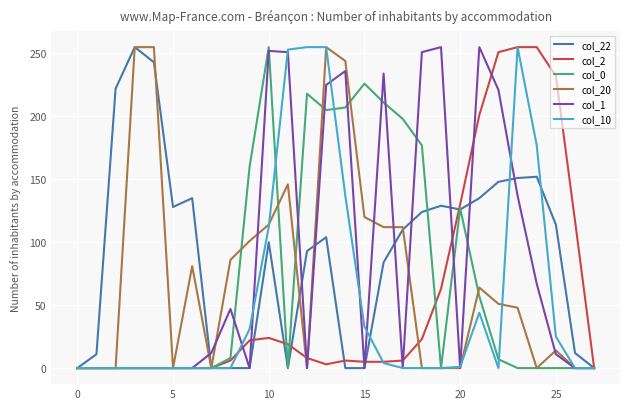

At which category is the sum across all series the highest?

13